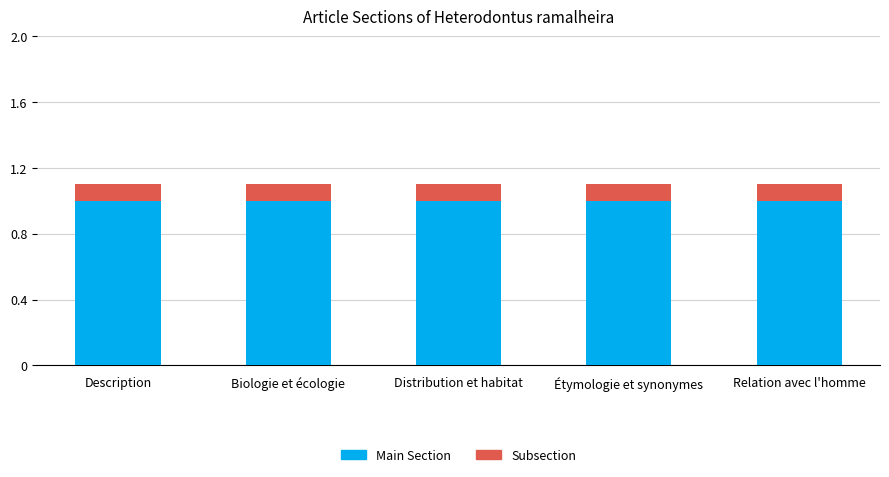

True or false: Main Section has a value of 0.3 at Relation avec l'homme.

False